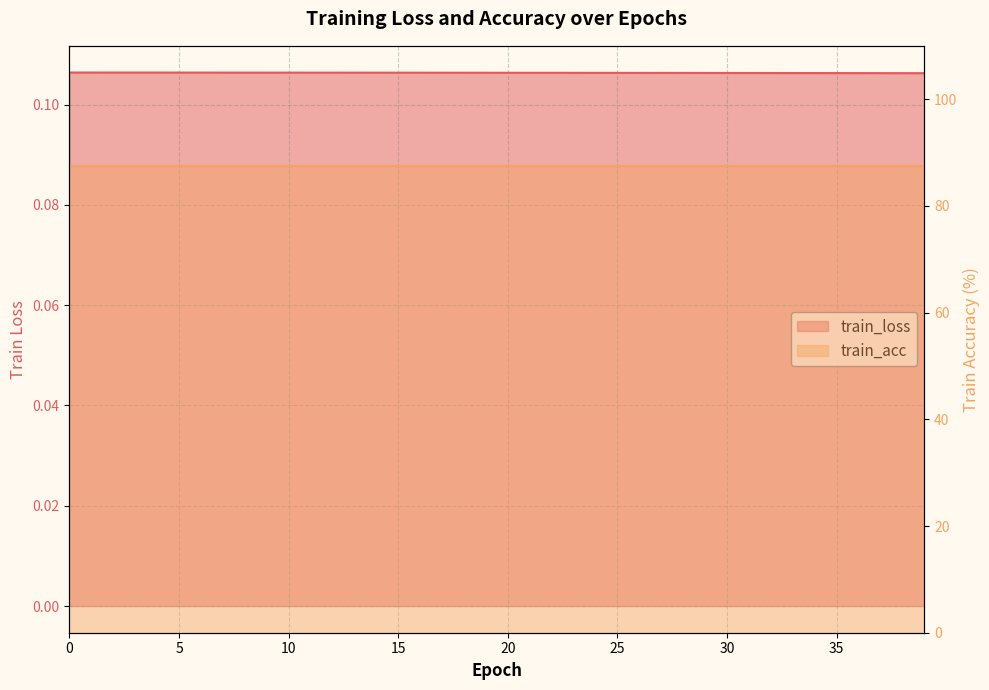

What is the value of the 6th point from the left?

0.1